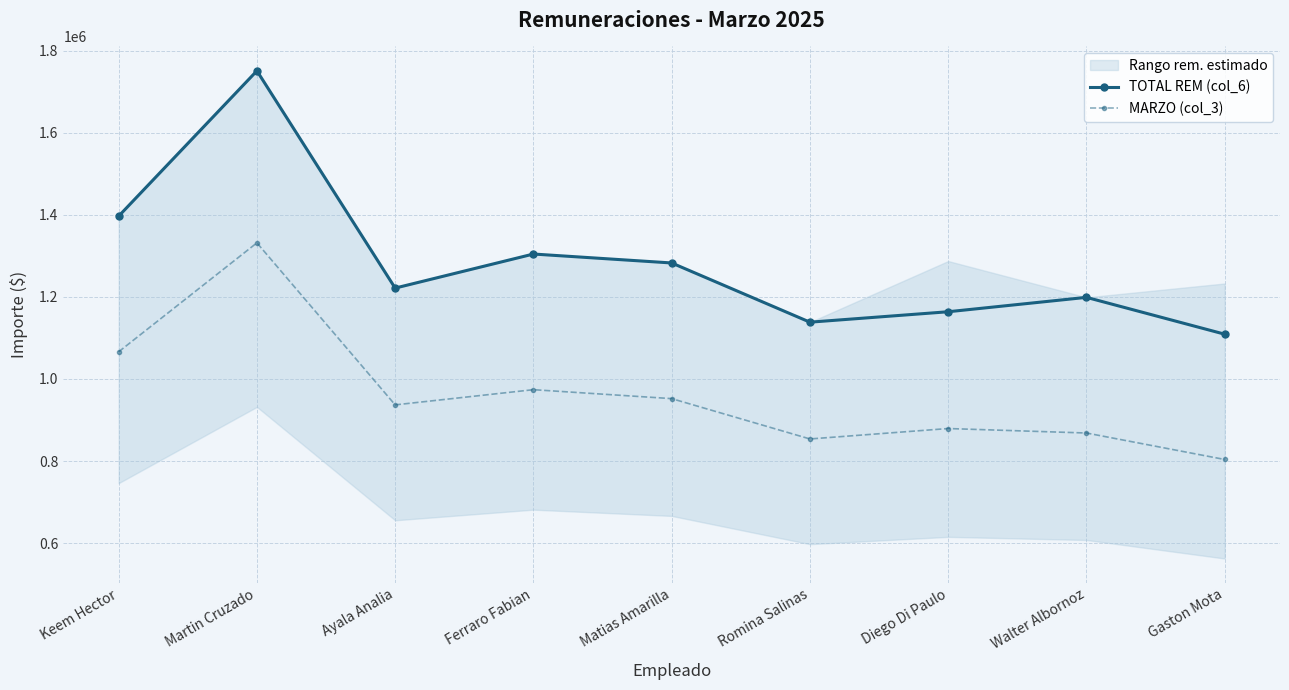

What is the spread (max minus min) of values at Keem Hector?

330395.5